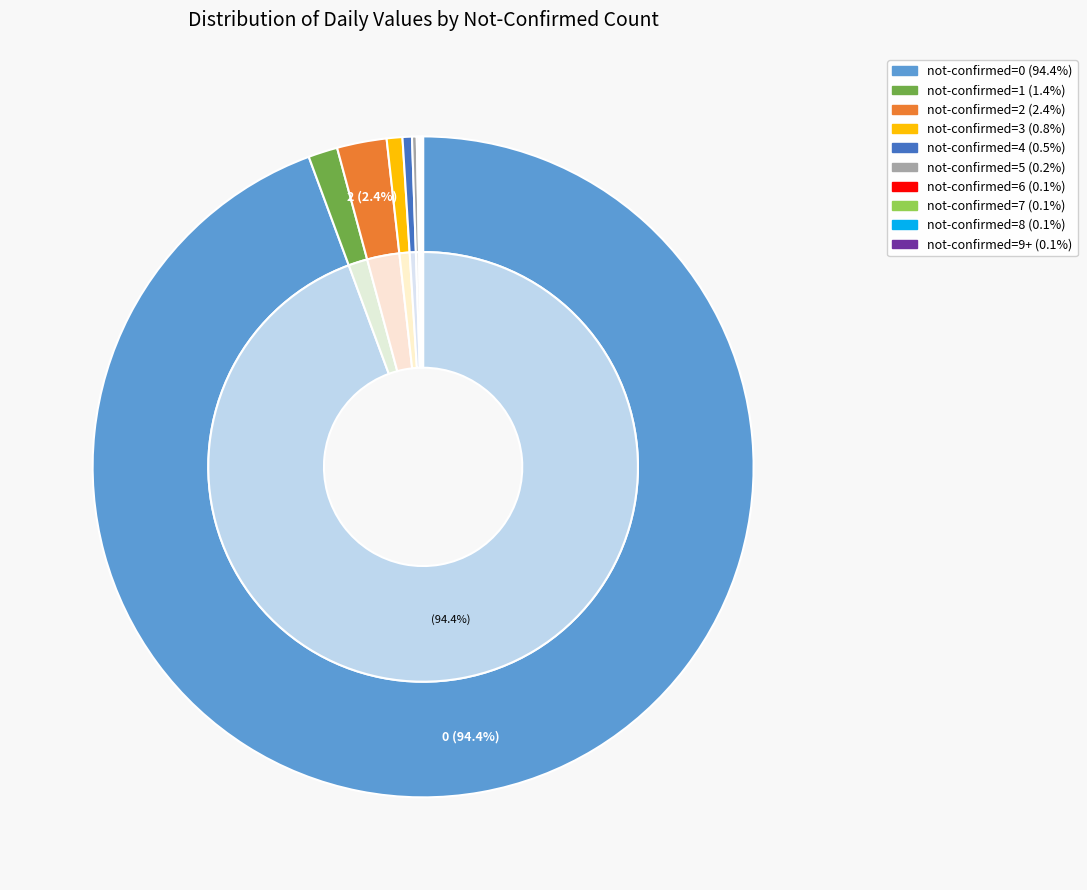

What percentage is NOT represented by 5 not-confirmed?

99.8%